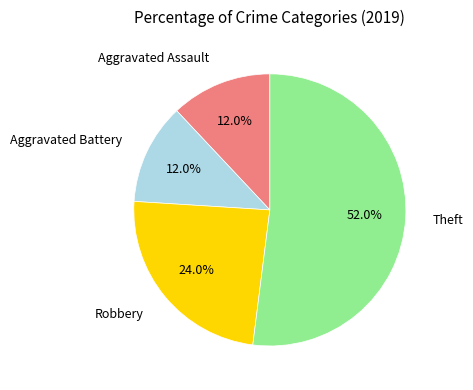

Is there any slice that represents more than half of the pie?

Yes